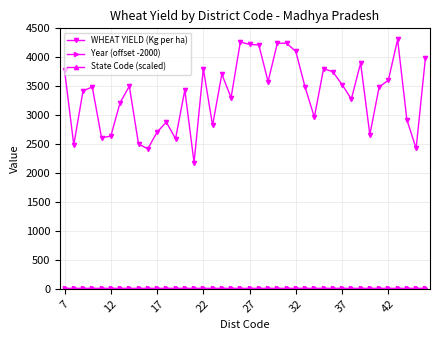

What is the maximum value shown in the chart?

4308